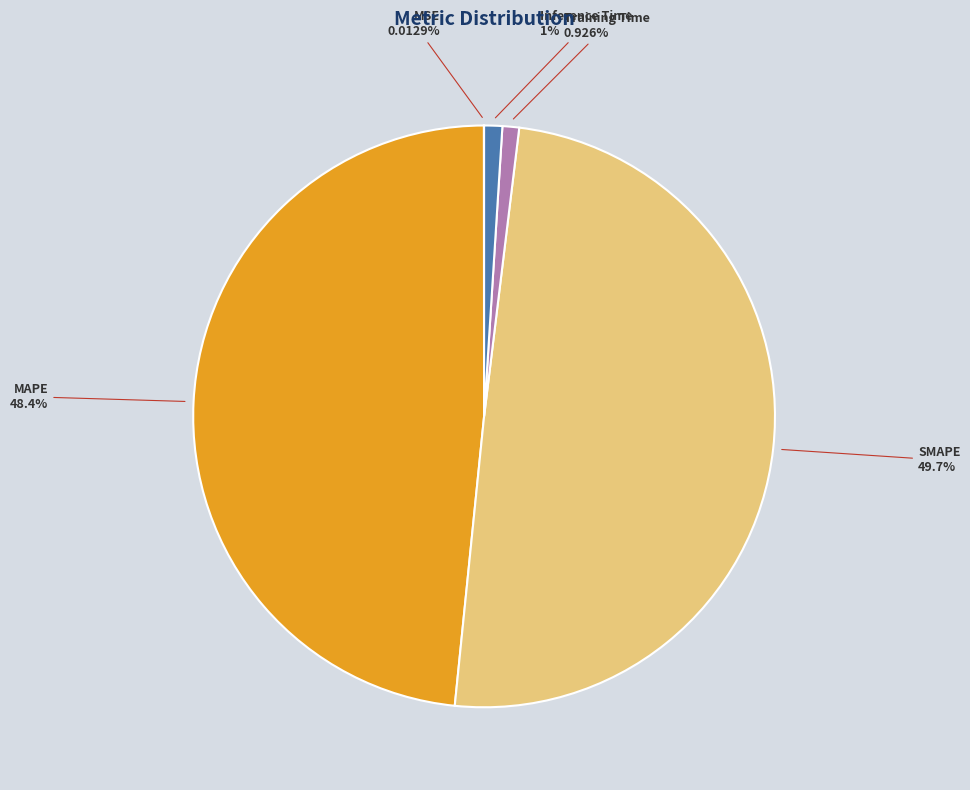

What is the largest slice in the pie chart?

SMAPE